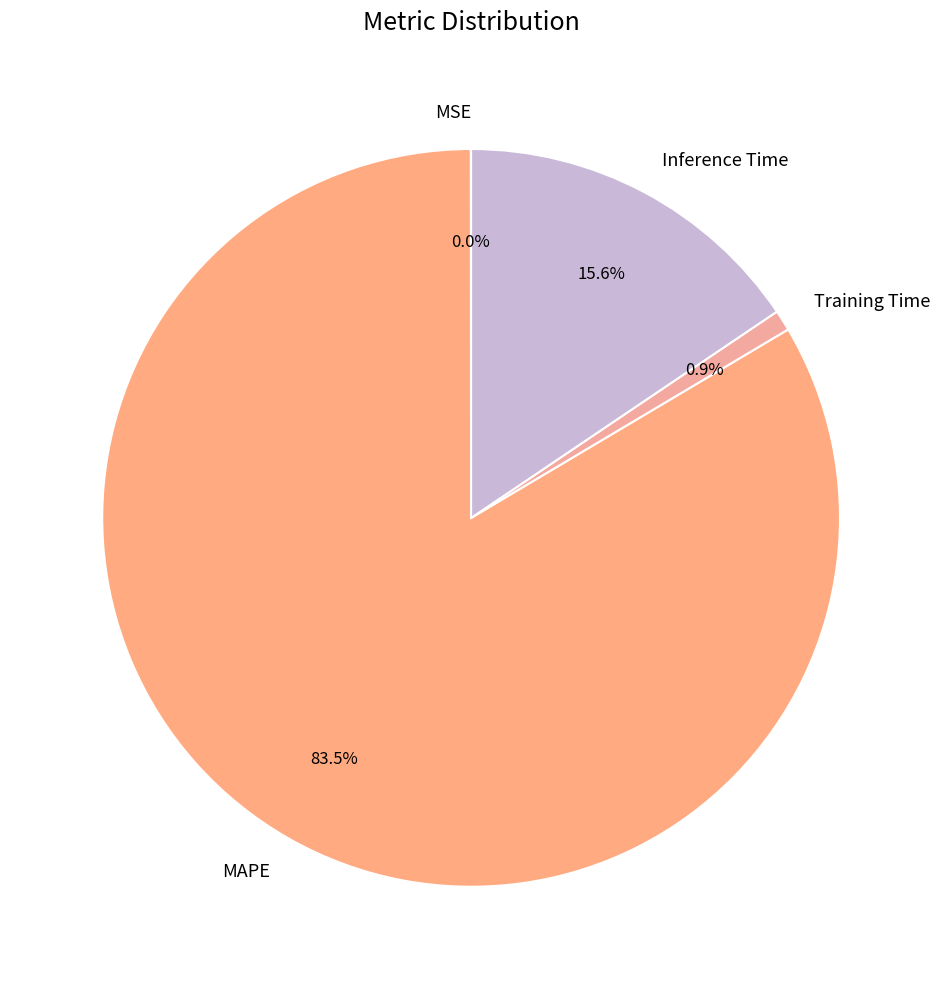

To the nearest percent, what is the average slice percentage?

25%